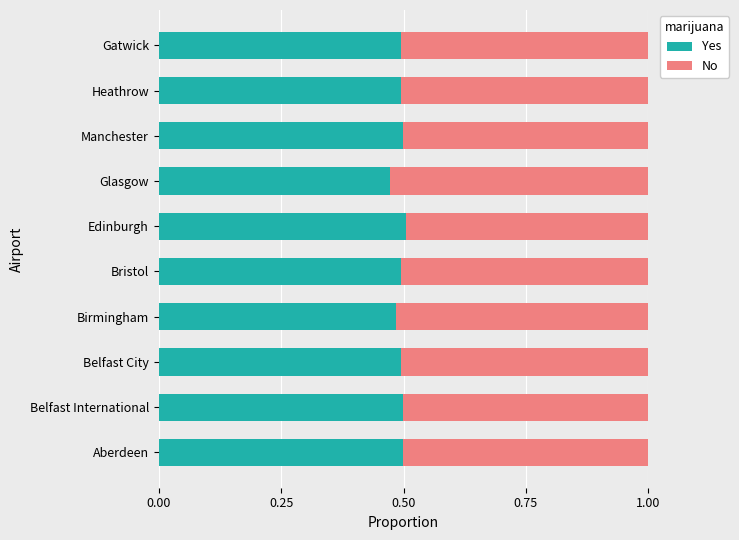

Is it true that Yes equals 0.7 at Belfast International?

False